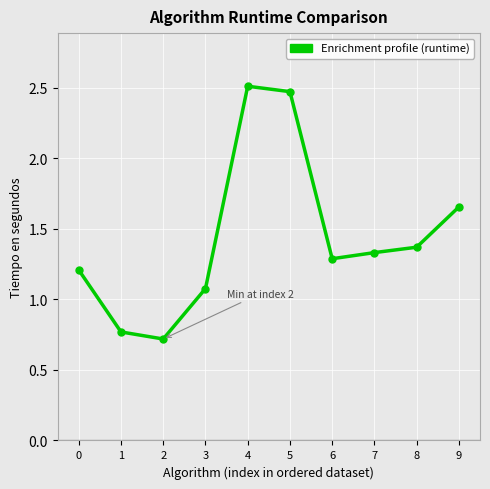

Which label corresponds to the smallest value in the chart?

2